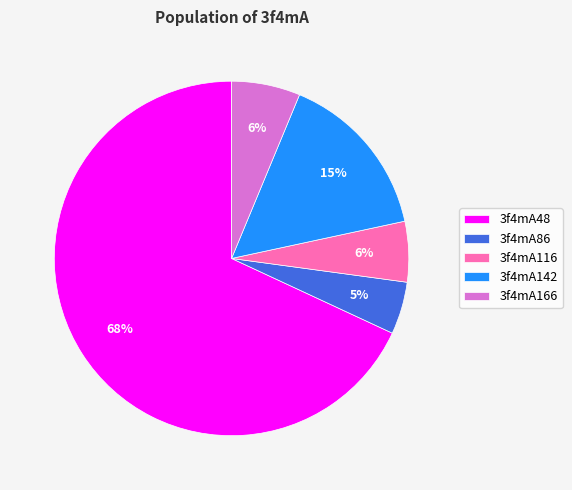

The 3f4mA142 slice represents 22% of the pie. True or false?

False